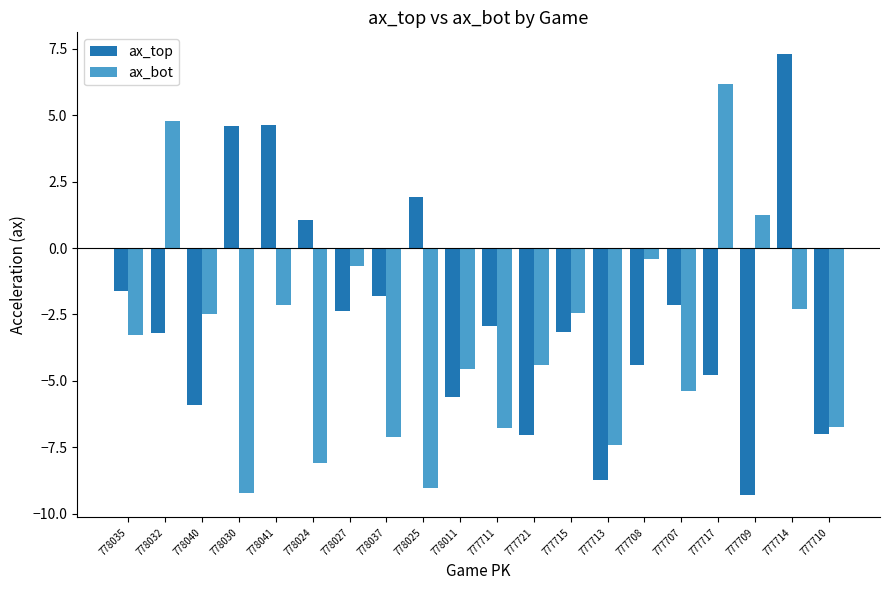

How many series are shown in this chart?

2